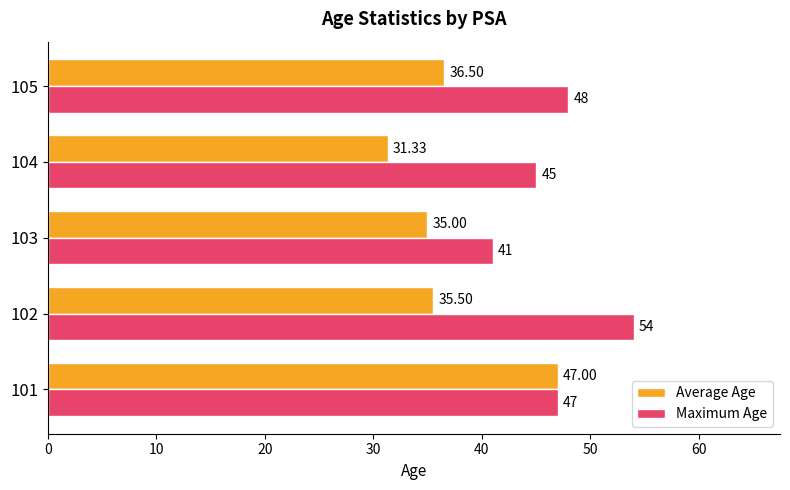

Which category has the lowest value in the Maximum Age series?

103